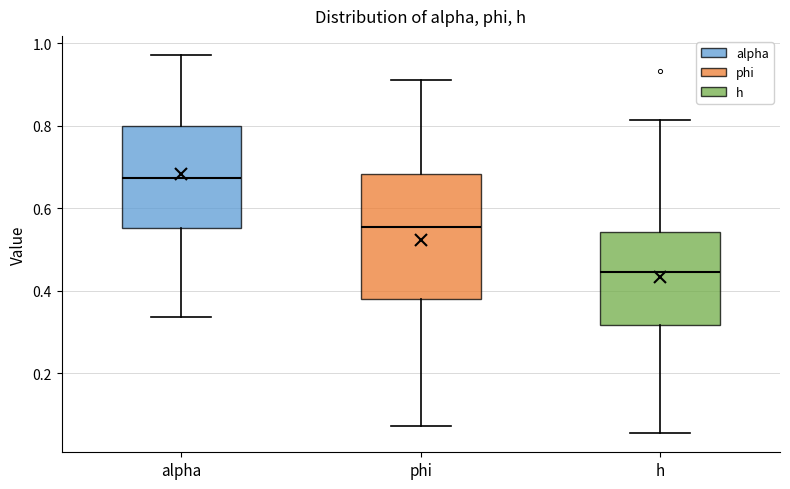

Reading left to right, read every box against the y-axis: the position of its median line, the range the box covers, and the ends of its whiskers. The values are not printed on the chart, so give them approximately, as read against the axis.

alpha: median 0.68, box 0.56 to 0.80, whiskers 0.34 to 0.98
phi: median 0.56, box 0.38 to 0.68, whiskers 0.08 to 0.92
h: median 0.44, box 0.32 to 0.54, whiskers 0.06 to 0.82